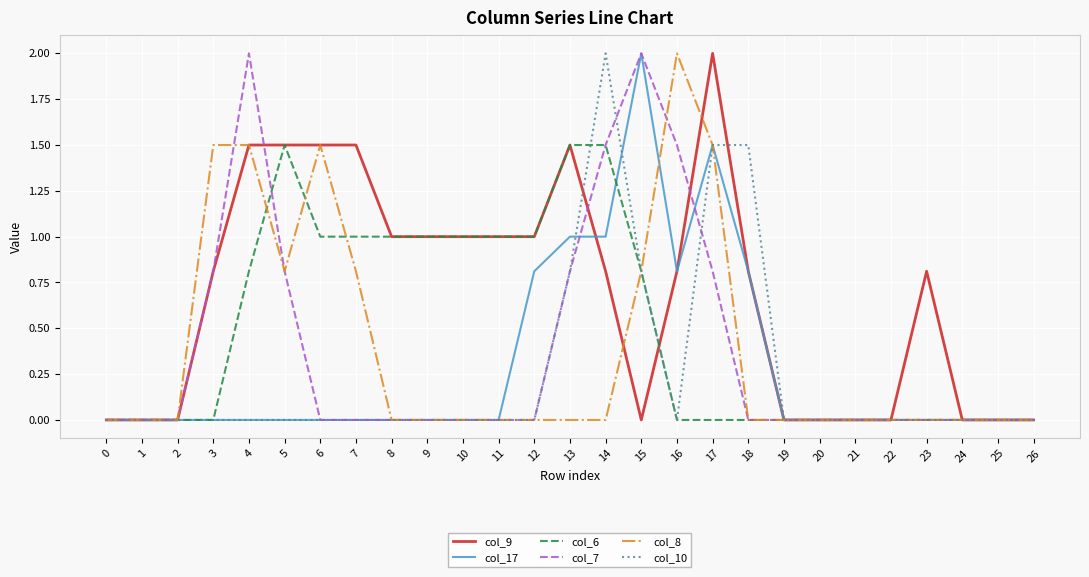

At which category is the sum across all series the highest?

17